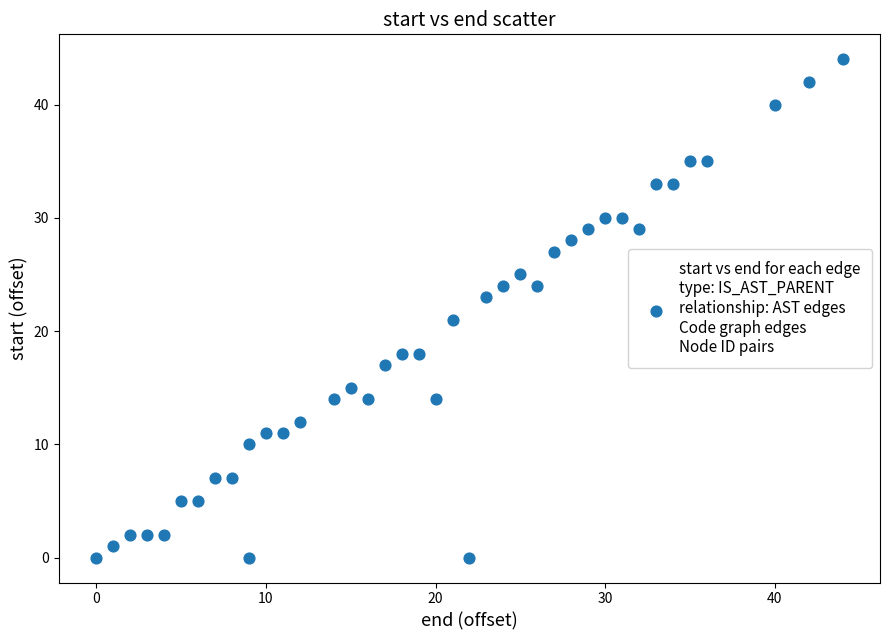

What is the range of X values (max minus min)?

44